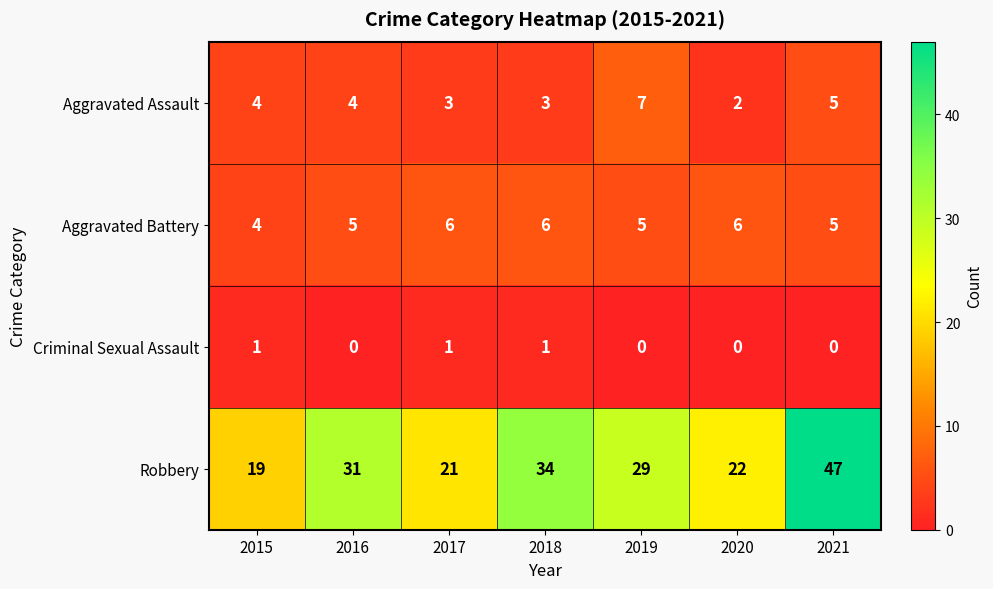

Count the number of categories in the chart.

7